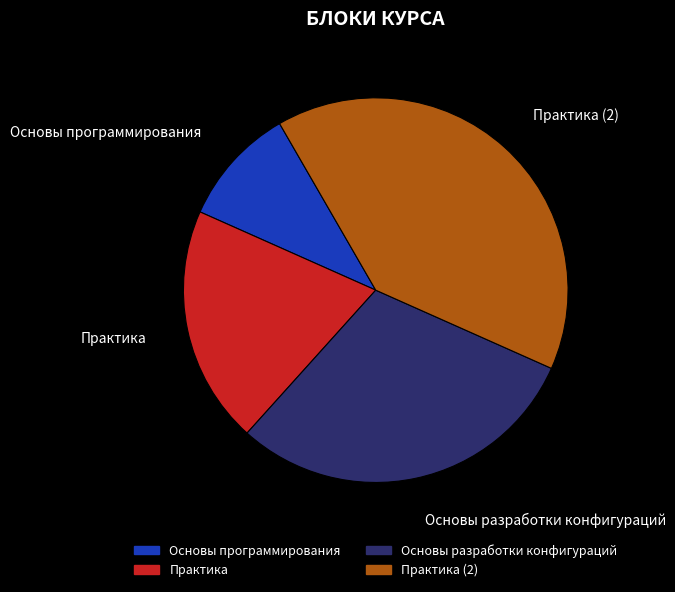

Is there any slice that represents more than half of the pie?

No